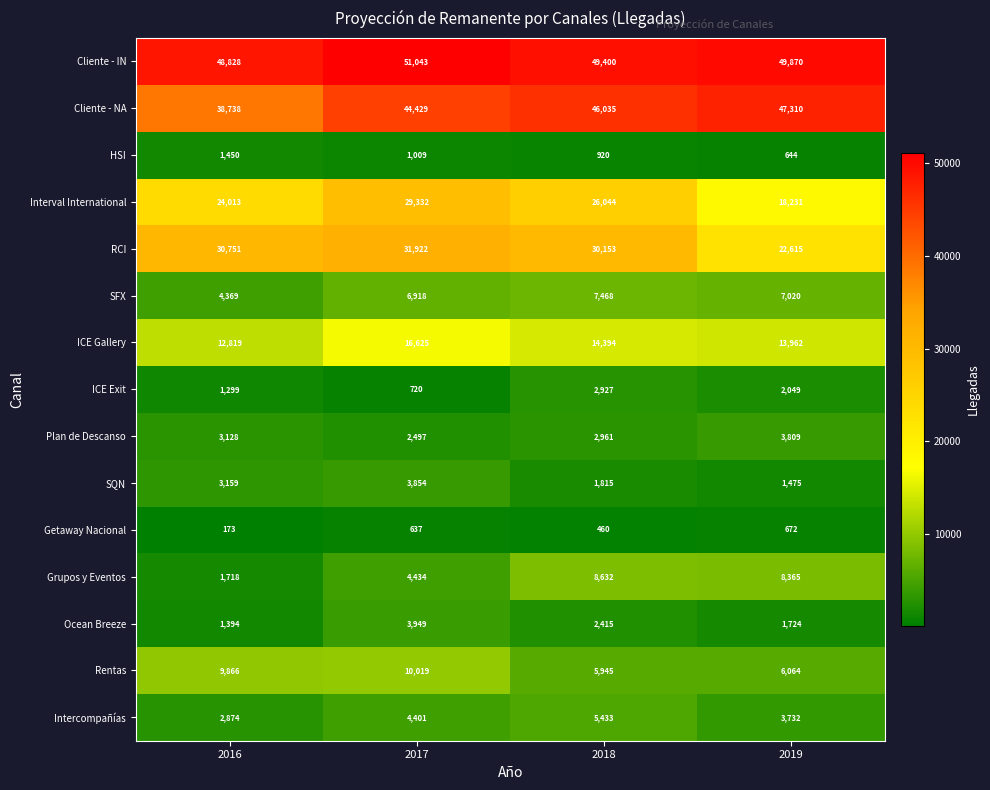

What is the total value across all series at 2016?

184579